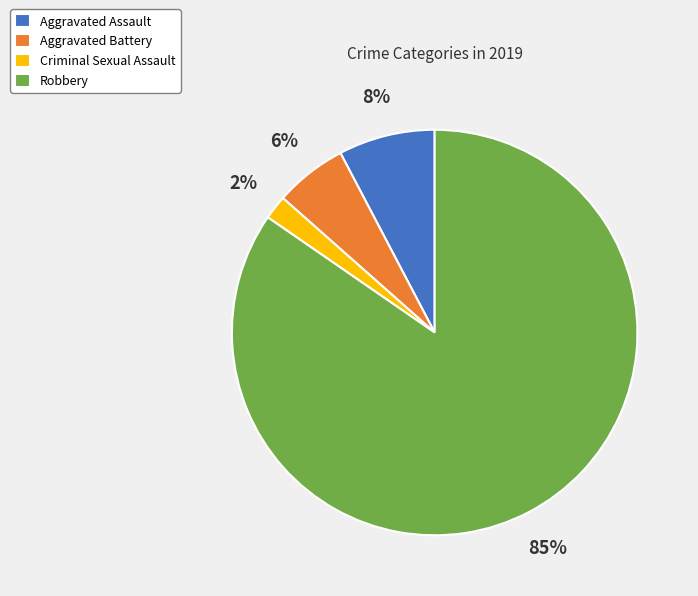

To the nearest percent, what portion does Aggravated Assault represent?

8%